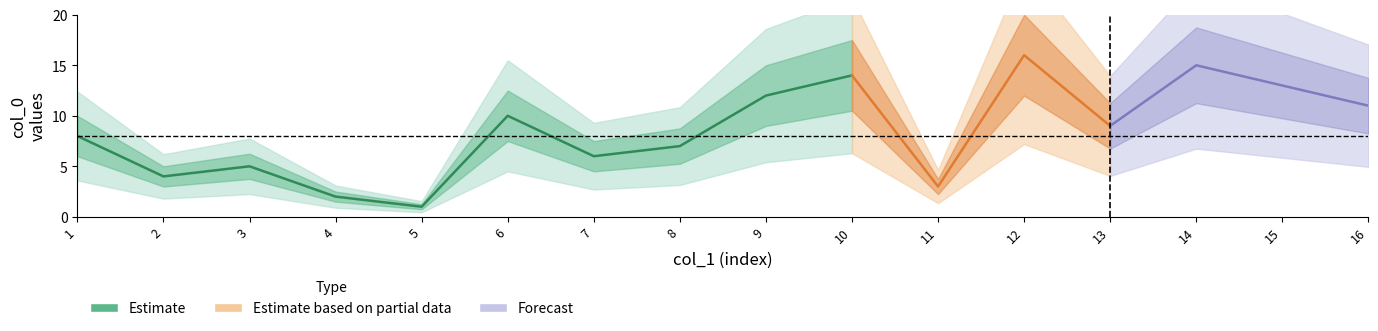

True or false: col_0 has more than 0 points higher than both neighbors.

True